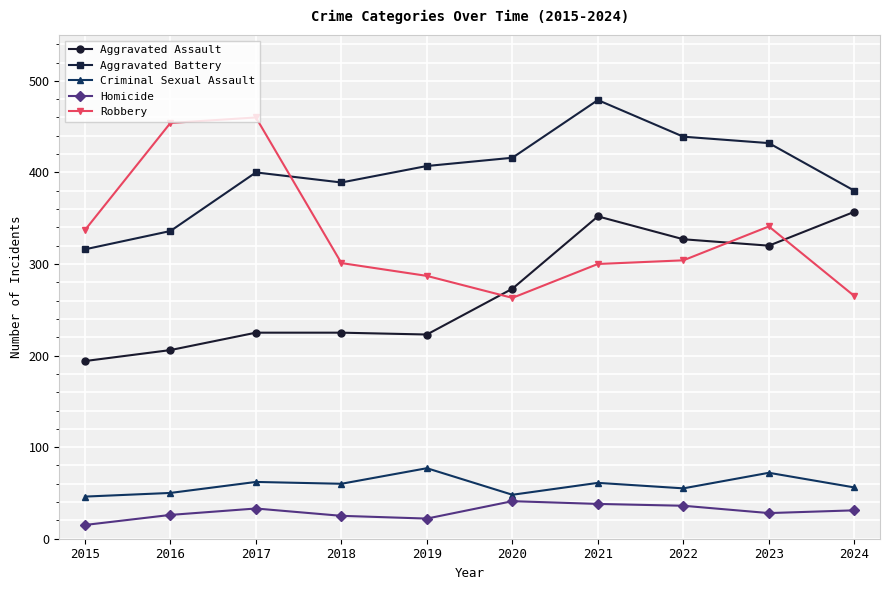

Where is the first local maximum for Homicide?

2017